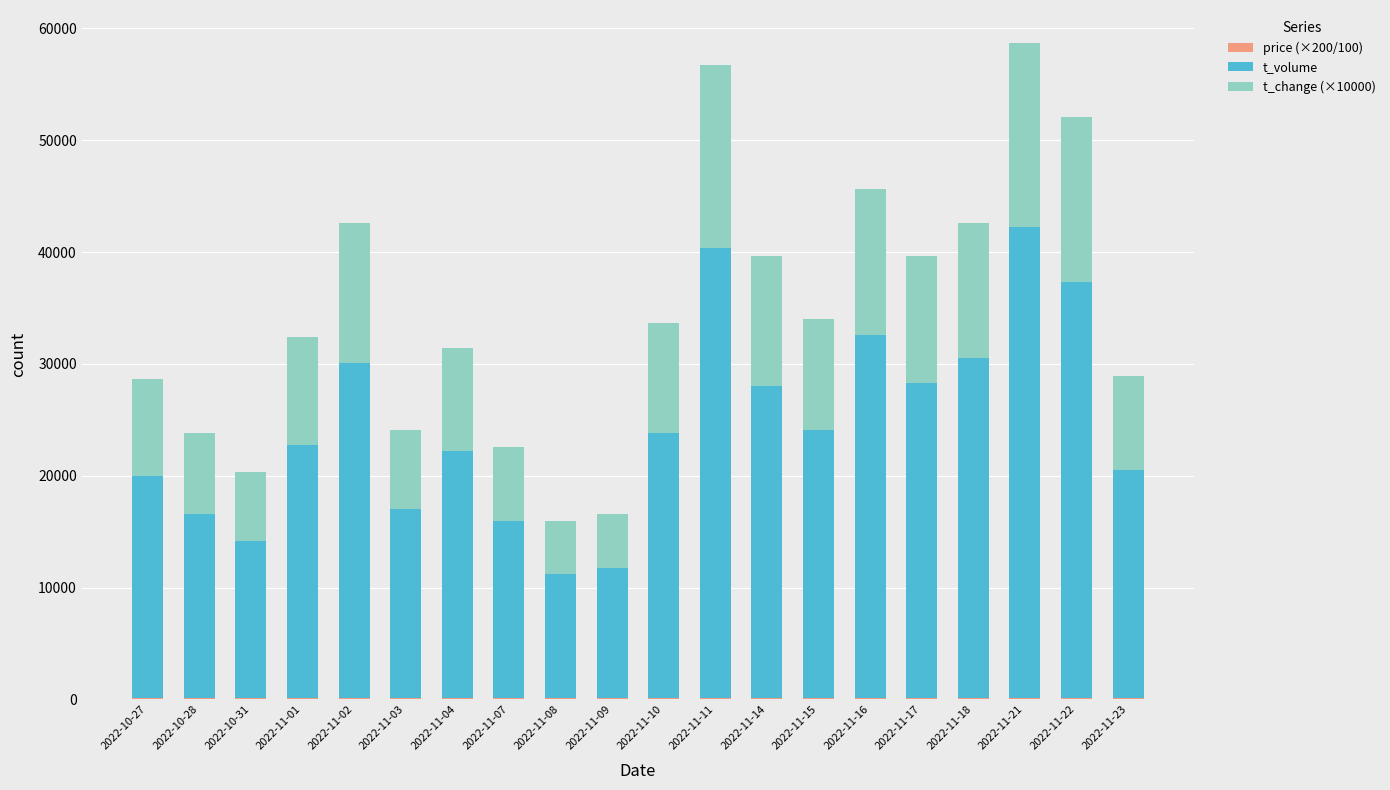

What is the difference between the maximum and minimum values in the t_volume series?

30956.0